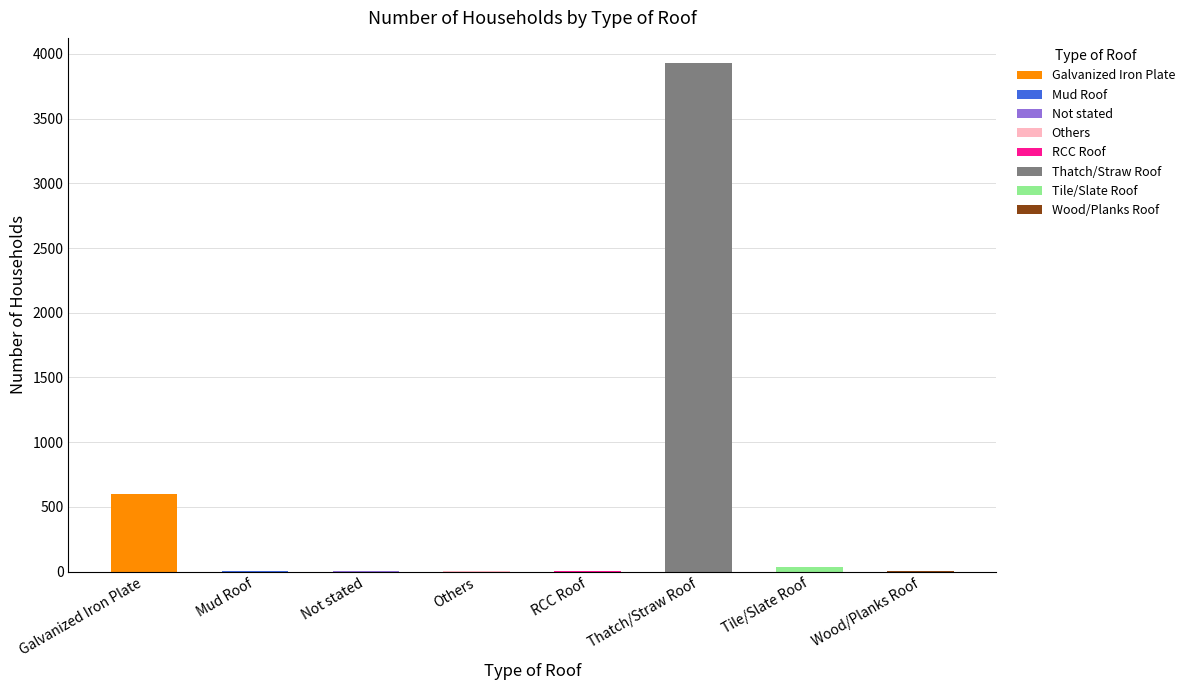

List the labels in order of value, largest first.

Thatch/Straw Roof, Galvanized Iron Plate, Tile/Slate Roof, Not stated, RCC Roof, Others, Mud Roof, Wood/Planks Roof